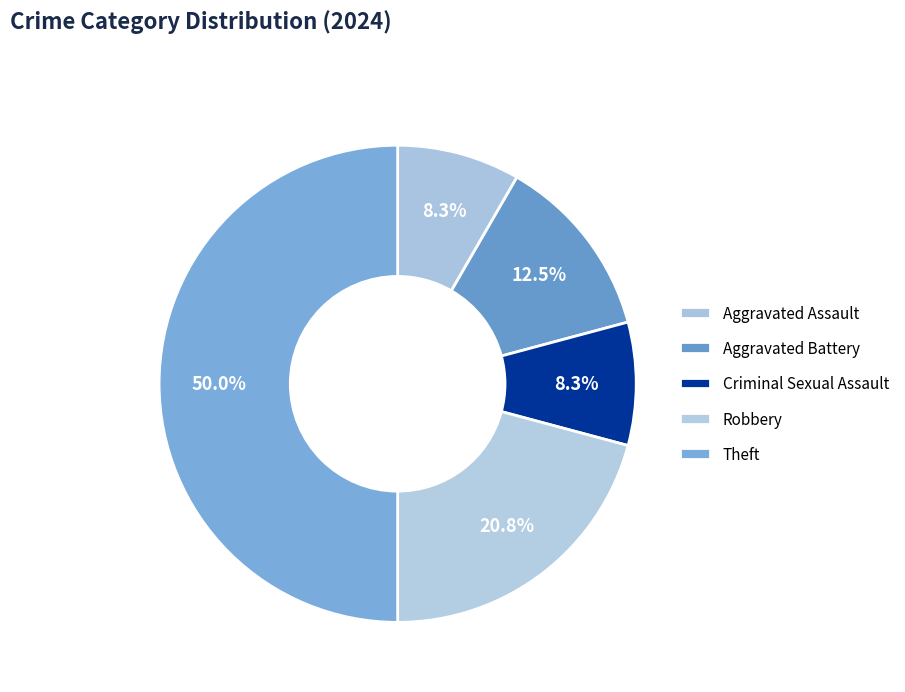

How many segments does this pie chart have?

5